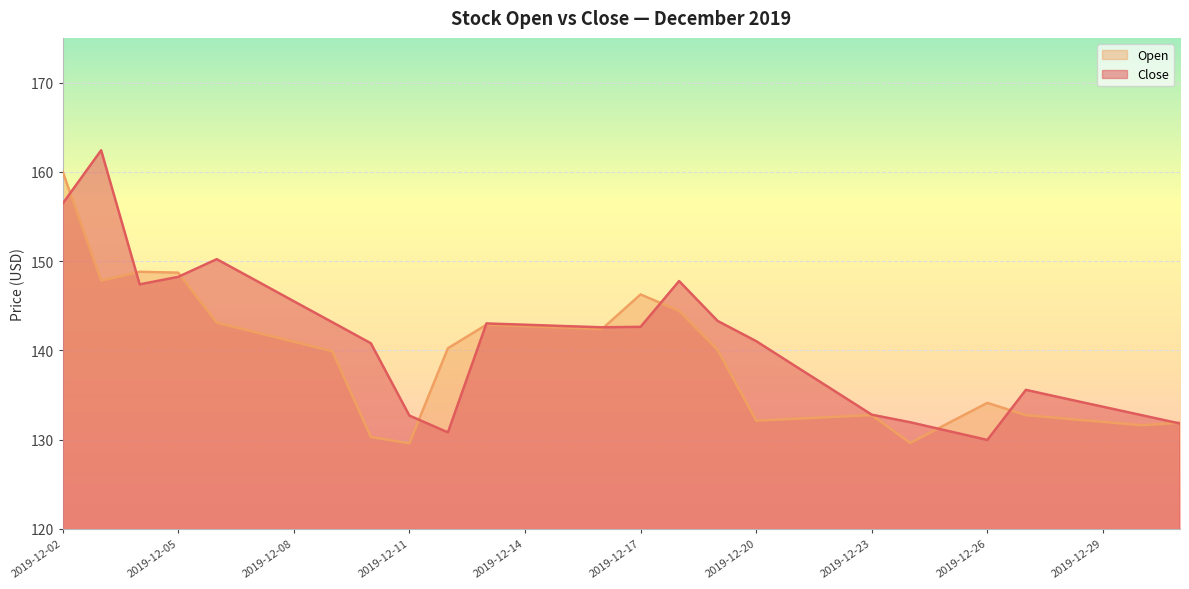

True or false: Open has a value of 47.7 at 2019-12-28.

False